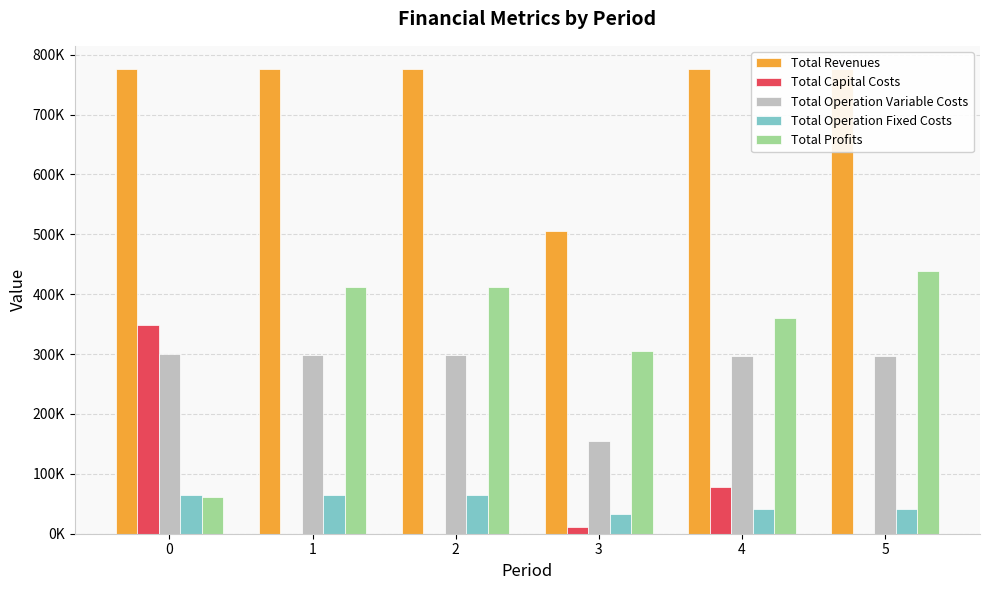

Does the chart contain stacked bars?

No